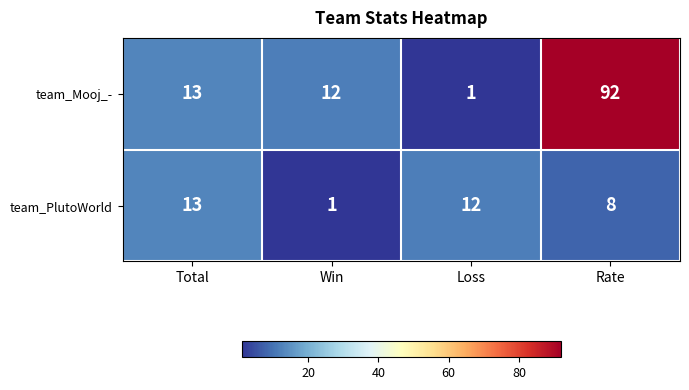

Which series has the largest total across all categories?

team_Mooj_-